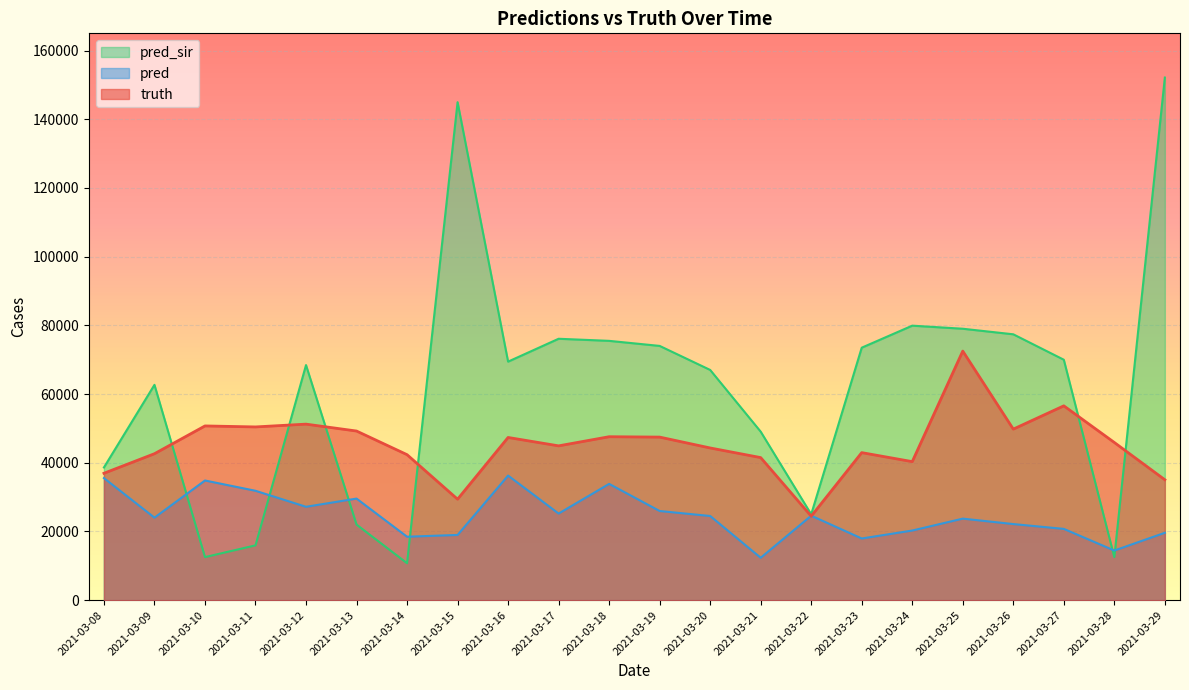

Between 2021-03-23 and 2021-03-25, which series saw the biggest shift?

truth